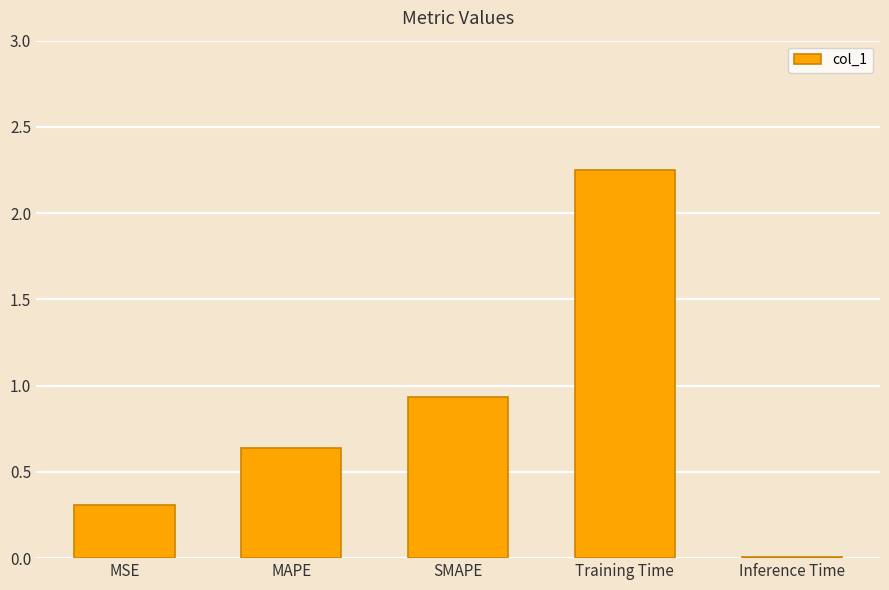

The chart shows a value of 0.3 at MSE. True or false?

True